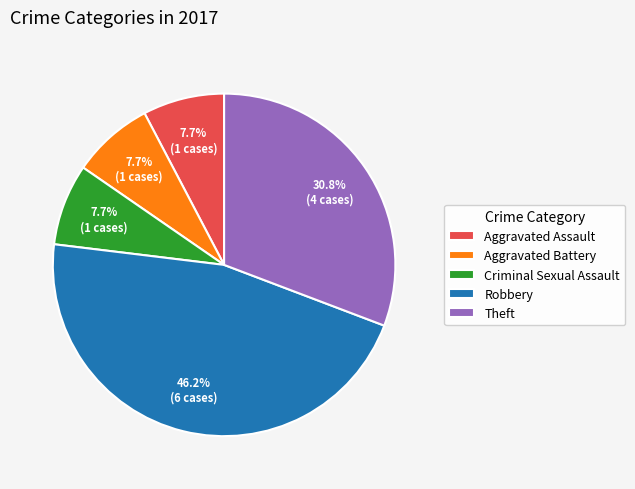

Is it true that Aggravated Assault is 19% of the pie?

False